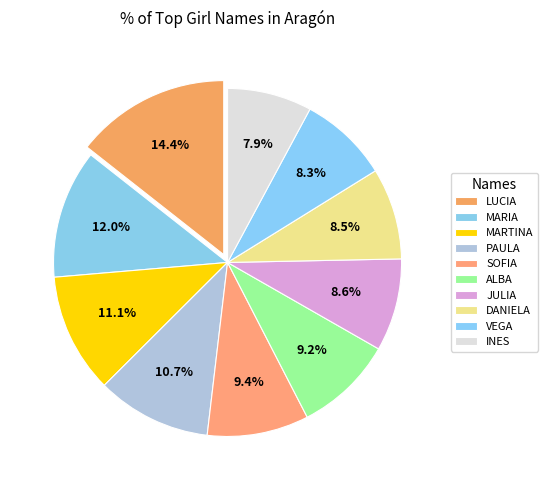

Count the number of slices in the pie.

10